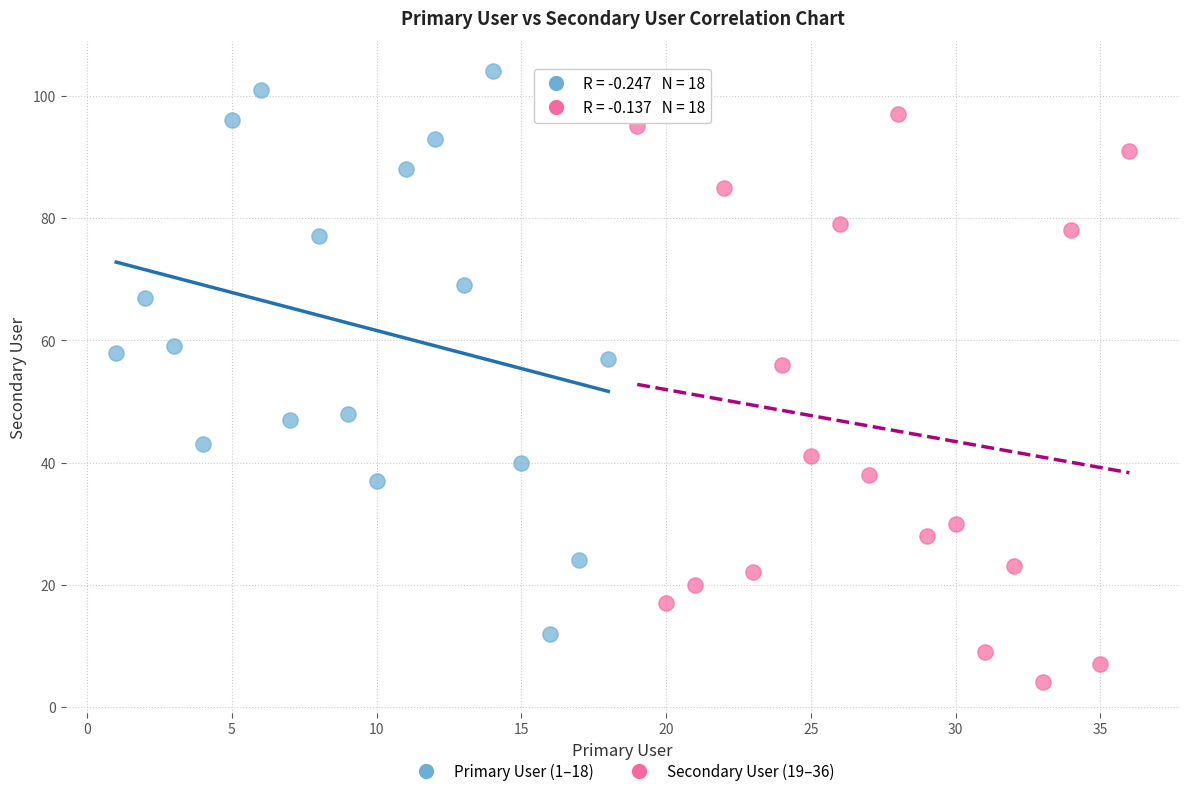

Which series reaches the maximum Y coordinate?

Primary User (1–18)